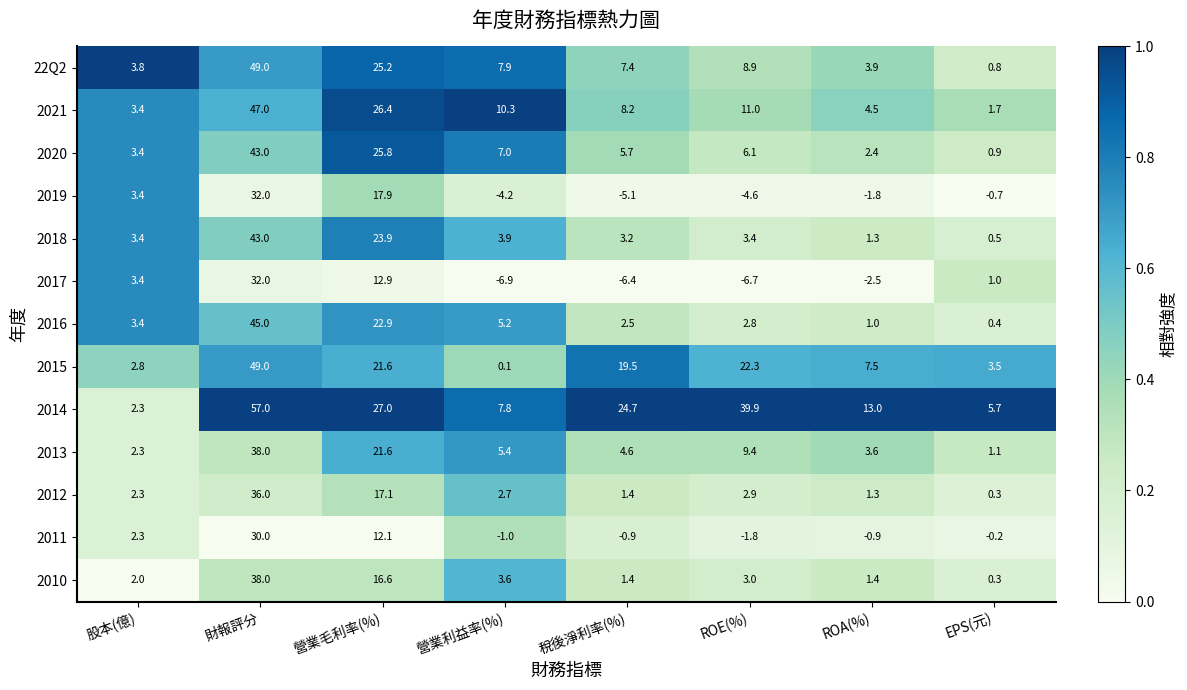

What is the average value of the 2015 series?

15.8